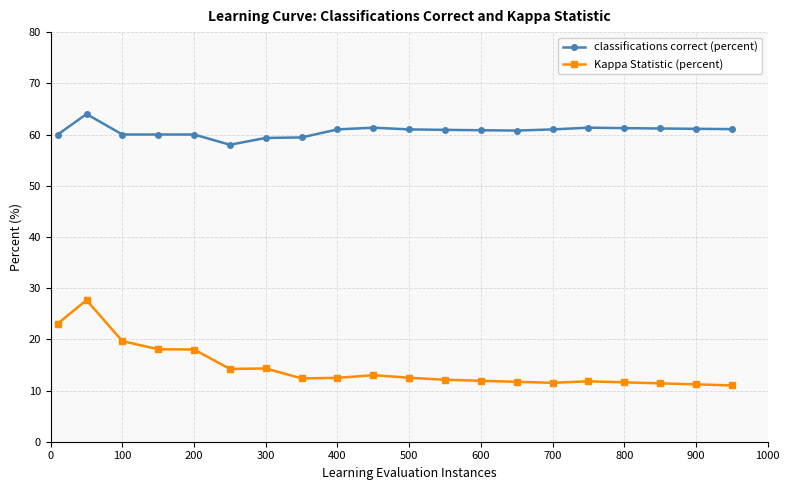

What is the difference between the maximum and minimum values in the Kappa Statistic (percent) series?

16.7